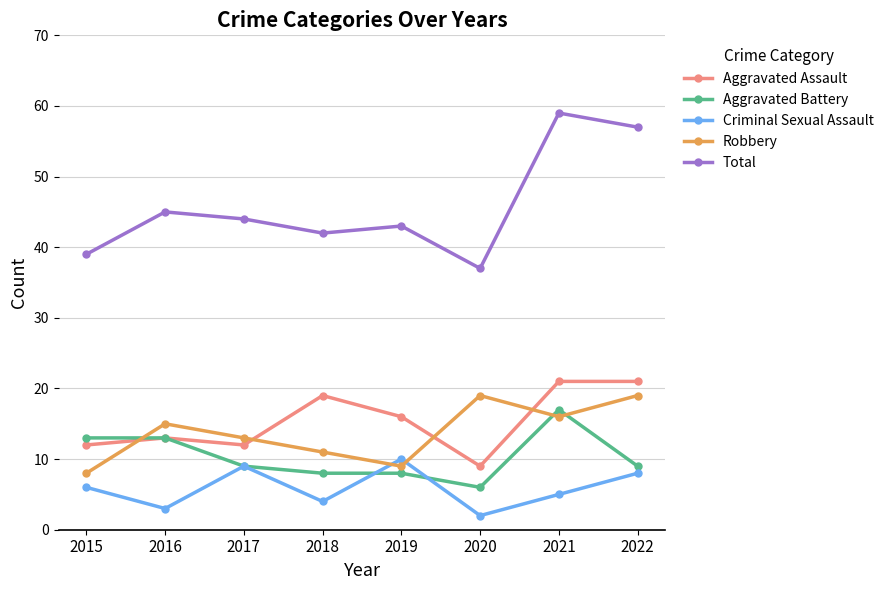

Is it true that Criminal Sexual Assault equals 2 at 2015?

False